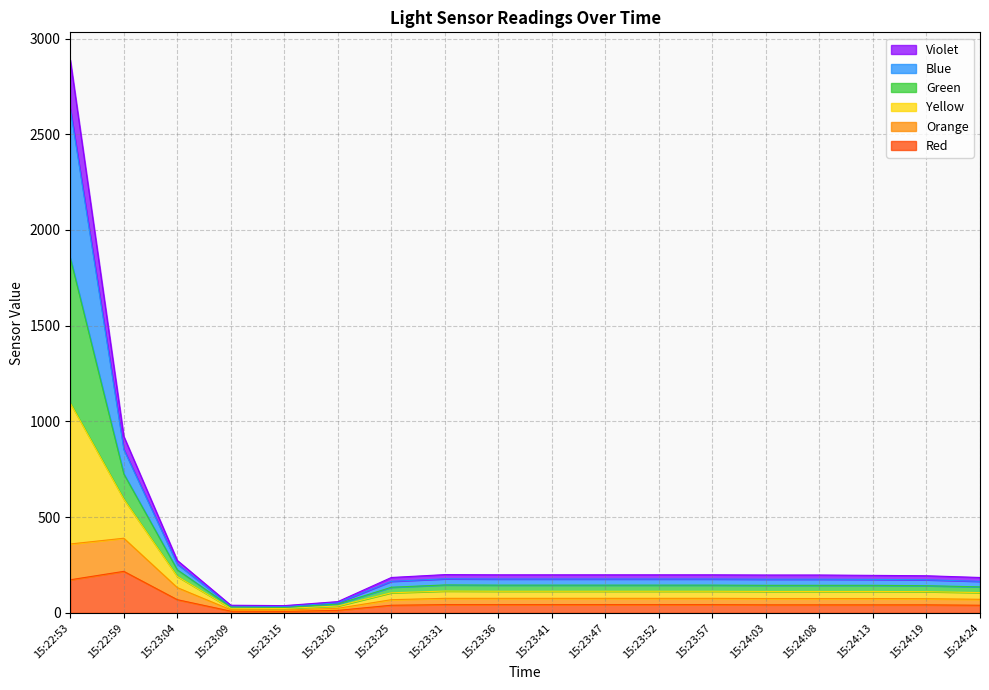

What is the highest value of the Red series?

217